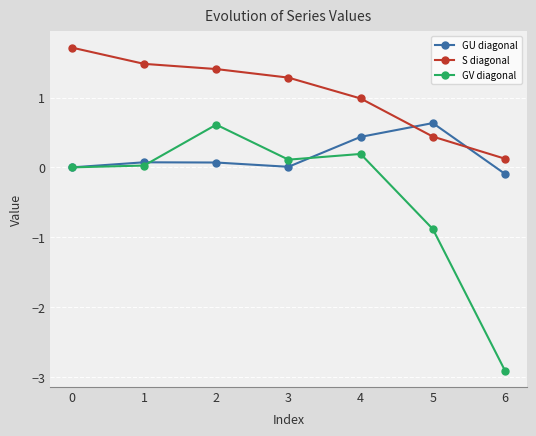

What are all the series names shown in the legend?

GU diagonal, S diagonal, GV diagonal